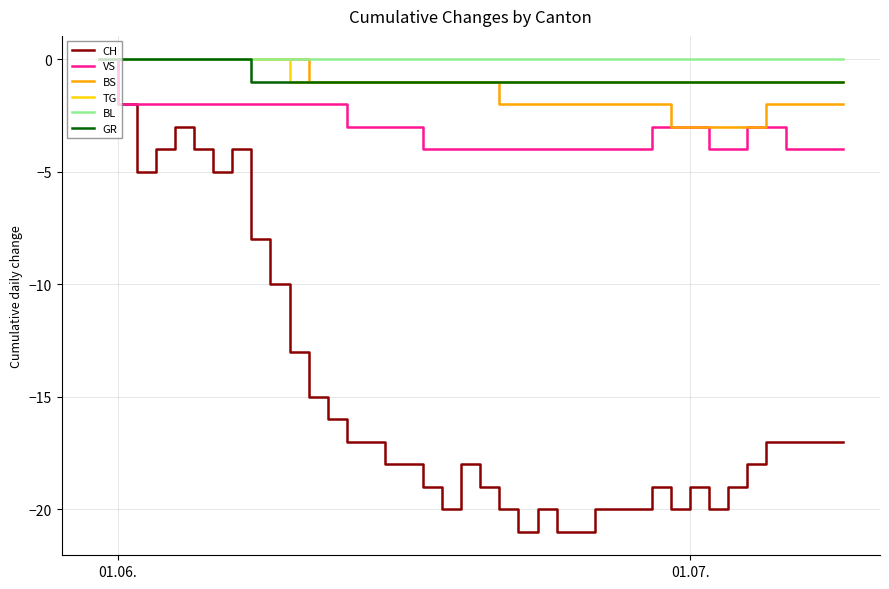

What is the smallest value displayed?

-21